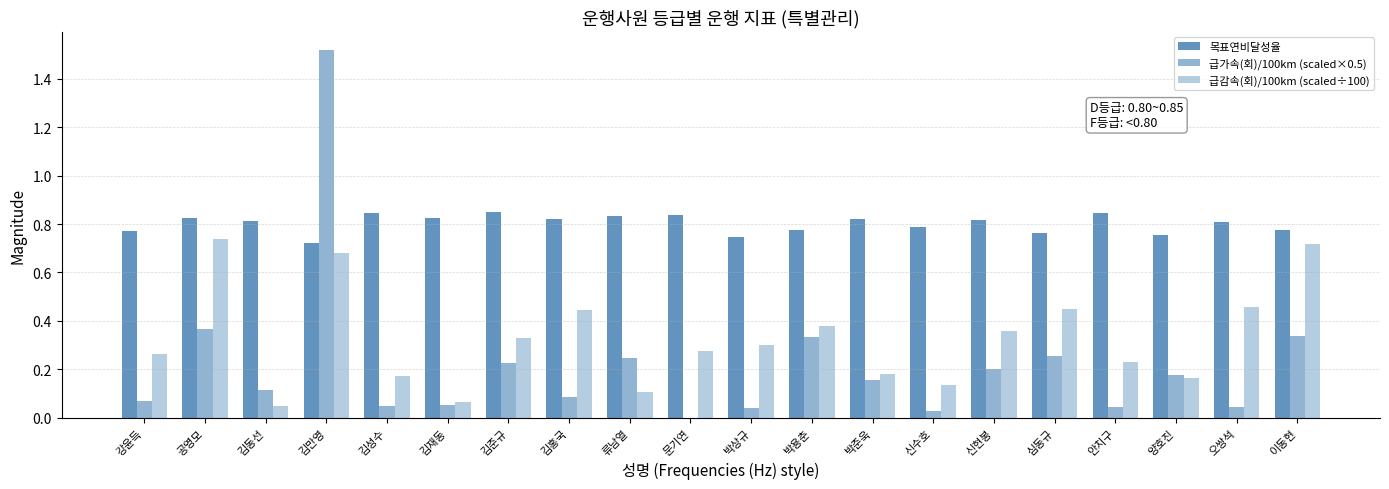

Read the 목표연비달성율 value at 김만영.

0.7